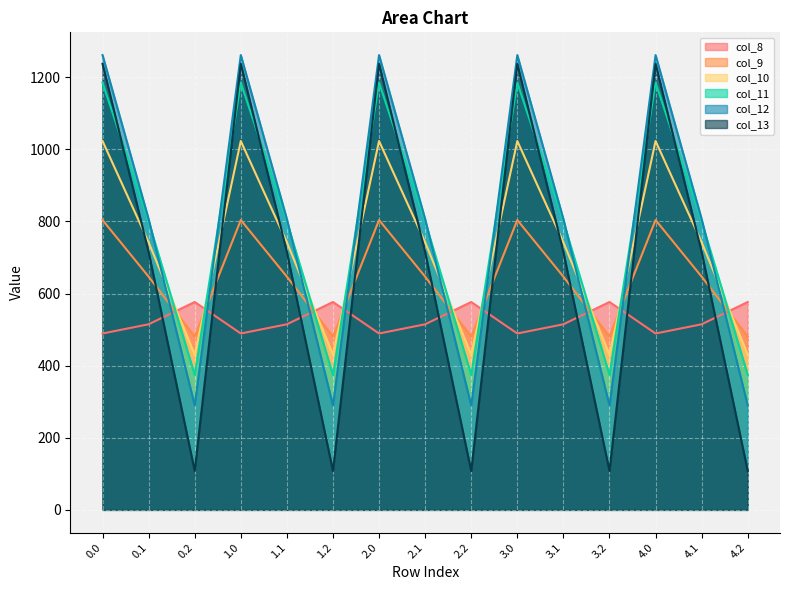

Which series has the widest spread of values?

col_13